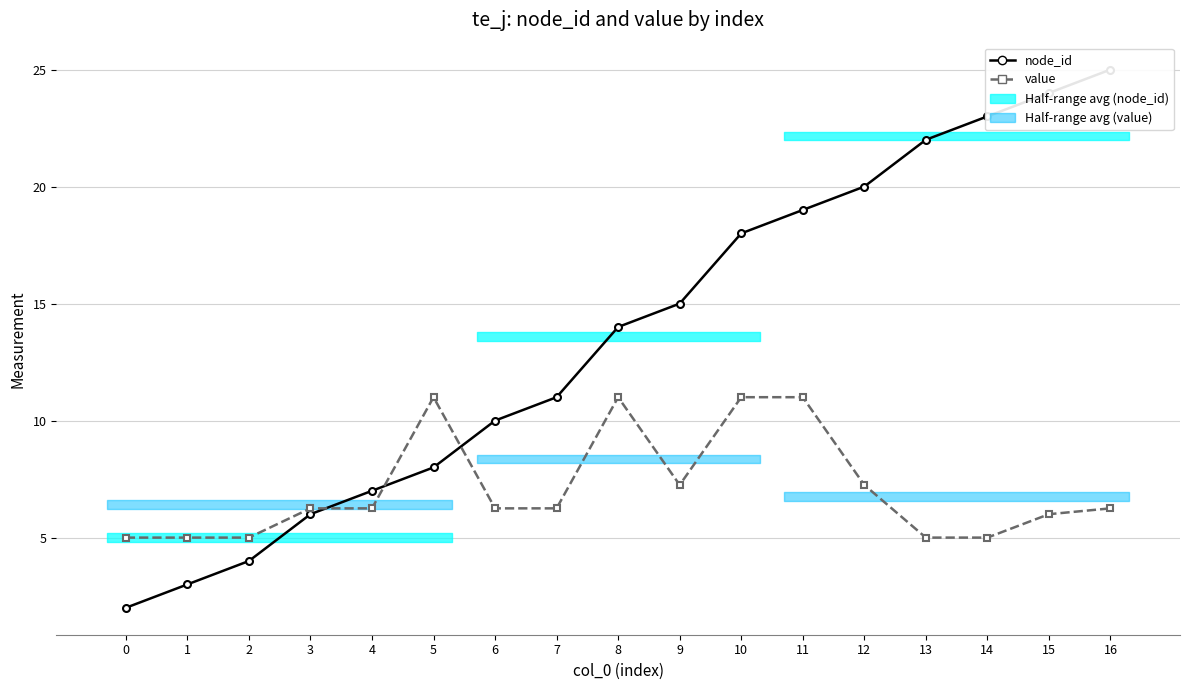

Reading left to right, extract all data points from this chart.

node_id: 2.0	3.0	4.0	6.0	7.0	8.0	10.0	11.0	14.0	15.0	18.0	19.0	20.0	22.0	23.0	24.0	25.0
value: 5.0	5.0	5.0	6.2	6.2	11.0	6.2	6.2	11.0	7.2	11.0	11.0	7.2	5.0	5.0	6.0	6.2